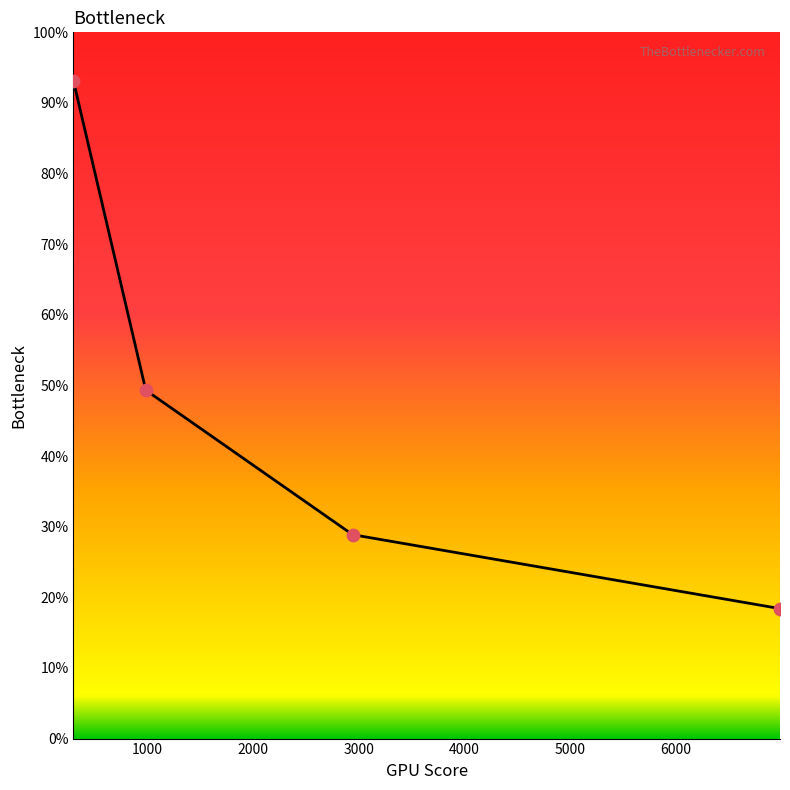

What is the change in value from 299.38537711451056 to 2941.7319864433844?

-1.6